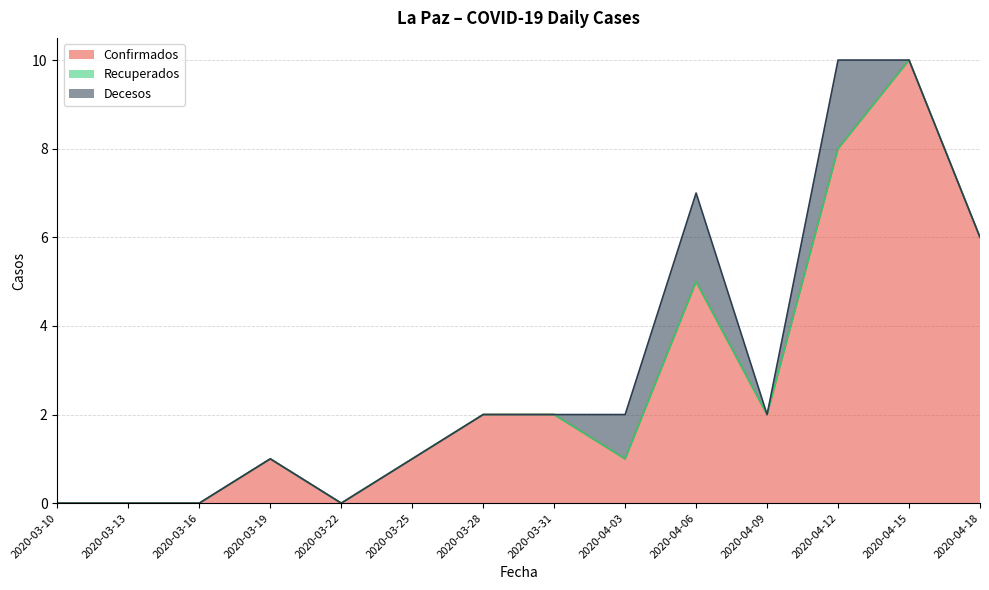

How many interior local valleys does the Decesos series have?

1